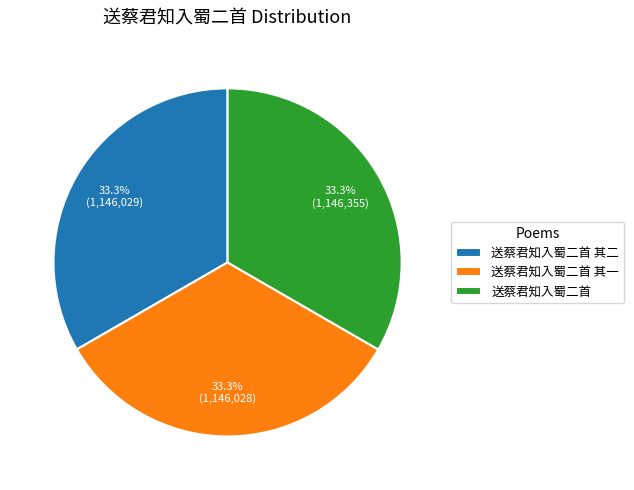

To the nearest percent, what is the average slice percentage?

33%